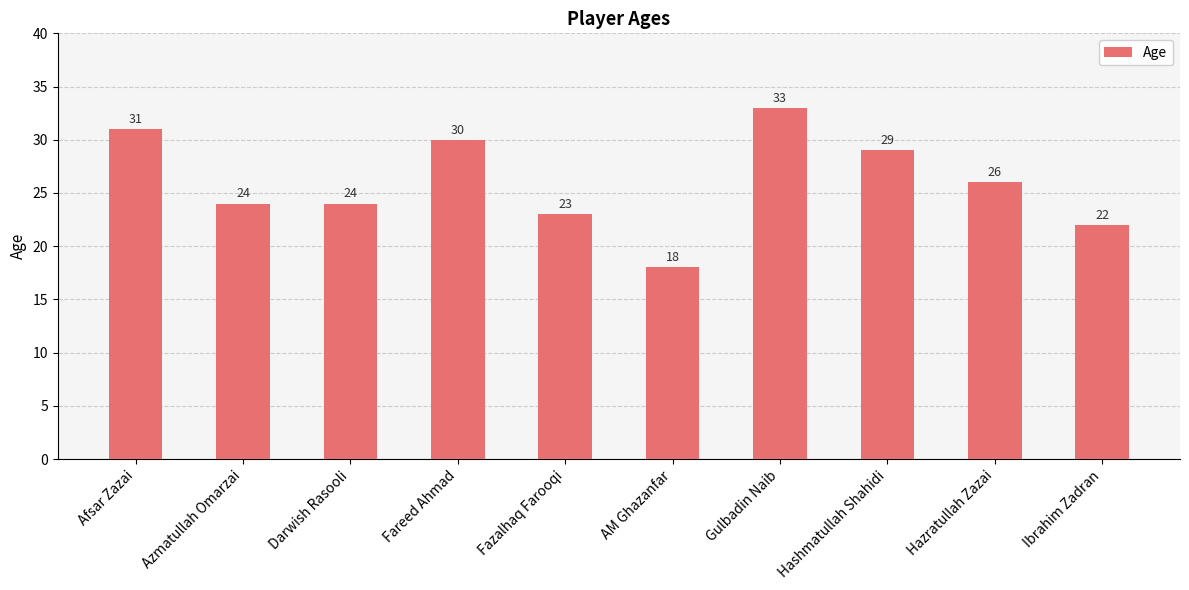

What is the sum of all values?

260